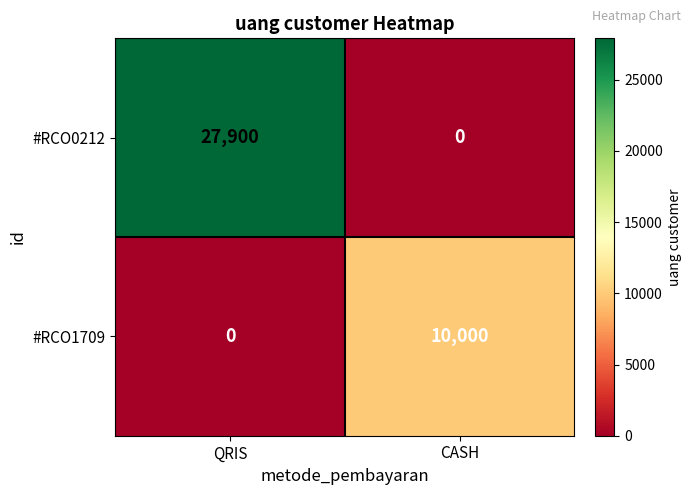

How many series are shown in this chart?

2